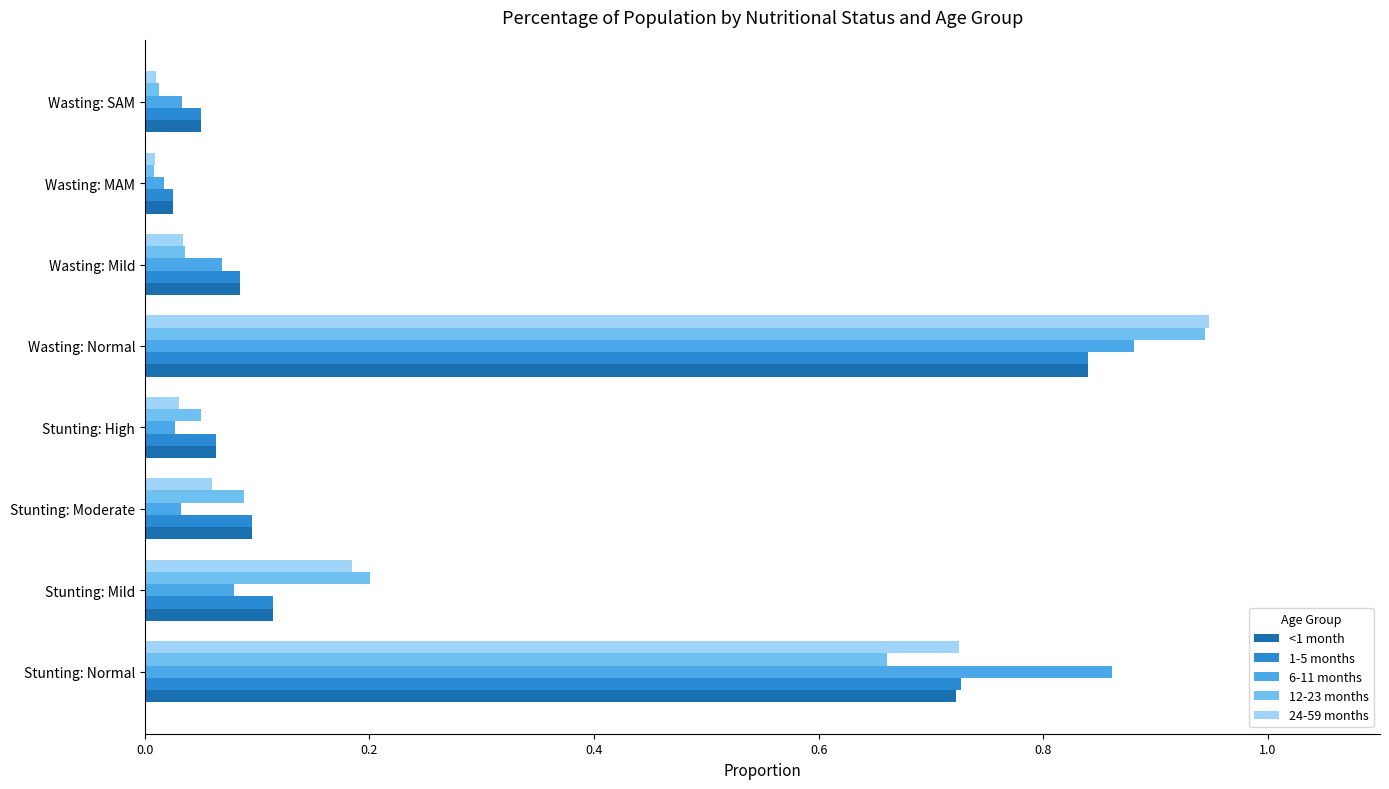

Which series has the widest spread of values?

24-59 months